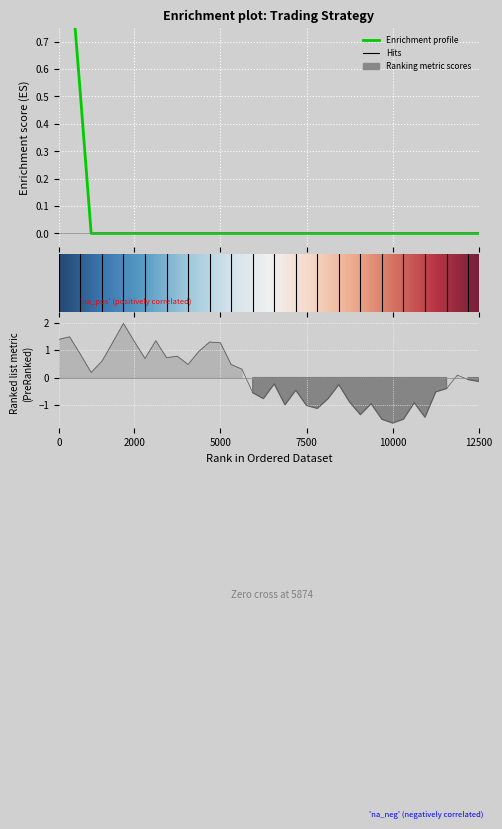

Reading right to left, extract all data points from this chart.

total_assets: 0.0	0.0	0.0	0.0	0.0	0.0	0.0	0.0	0.0	0.0	0.0	0.0	0.0	0.0	0.0	0.0	0.0	0.0	0.0	0.0	0.0	0.0	0.0	0.0	0.0	0.0	0.0	0.0	0.0	0.0	0.0	0.0	0.0	0.0	0.0	0.0	0.0	0.5	1.0	1.0
current_price: -0.1	-0.1	0.1	-0.4	-0.5	-1.4	-0.9	-1.5	-1.7	-1.5	-1.0	-1.3	-0.9	-0.3	-0.8	-1.1	-1.0	-0.5	-1.0	-0.2	-0.8	-0.5	0.3	0.5	1.3	1.3	1.0	0.5	0.8	0.7	1.3	0.7	1.3	2.0	1.3	0.6	0.2	0.8	1.5	1.4